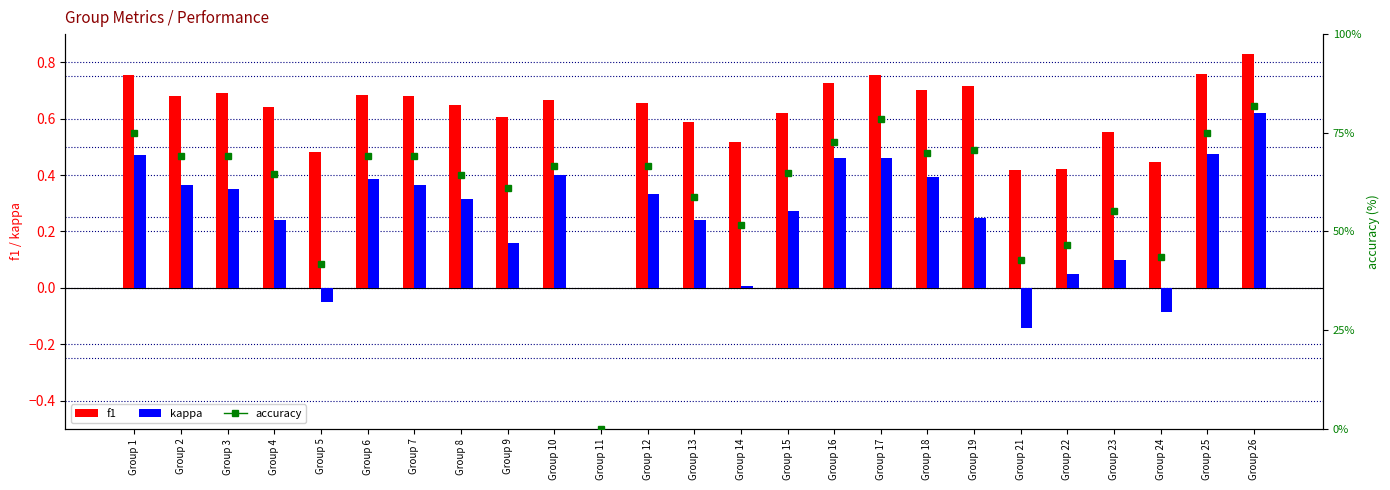

What value does the accuracy series have at Group 21?

42.9